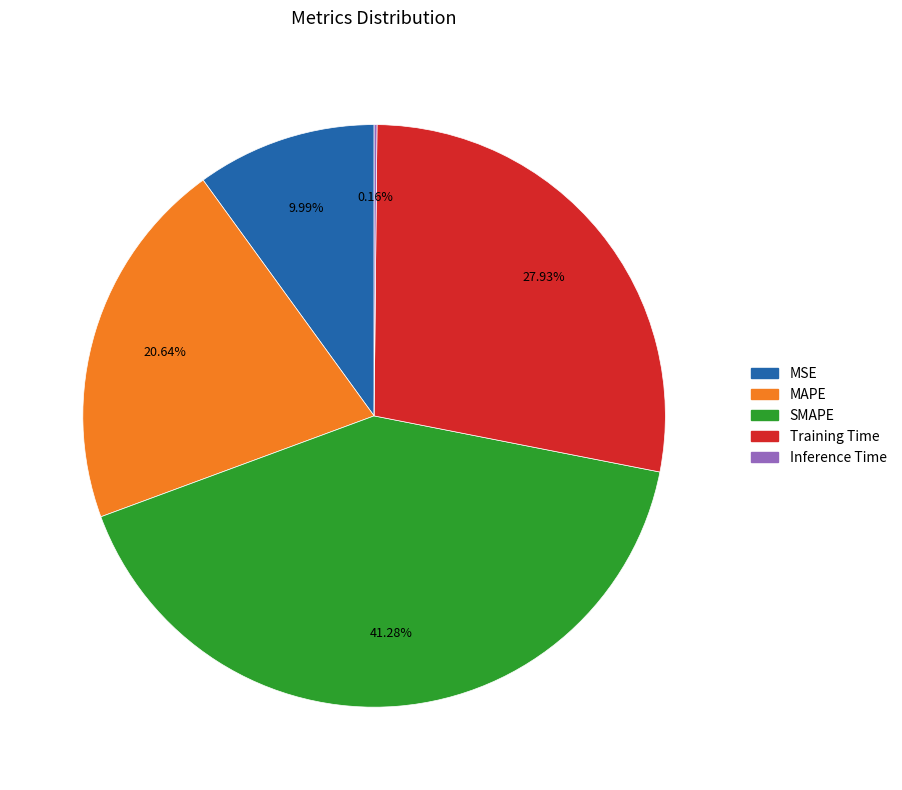

What percentage is the MSE slice, to the nearest percent?

10%